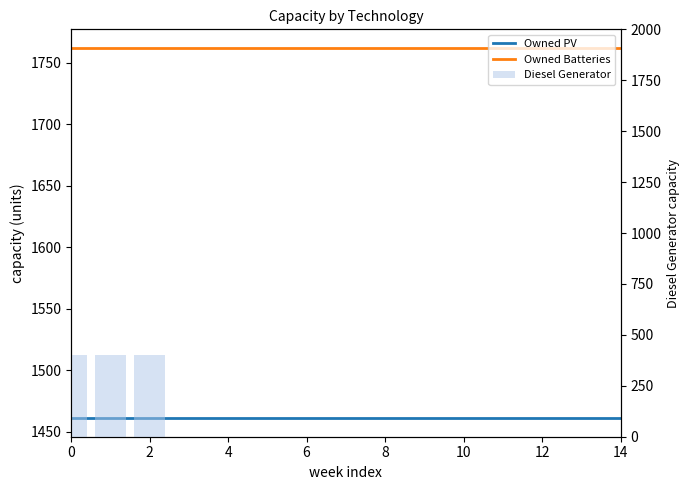

What is the label of the 10th bar from the right?

10